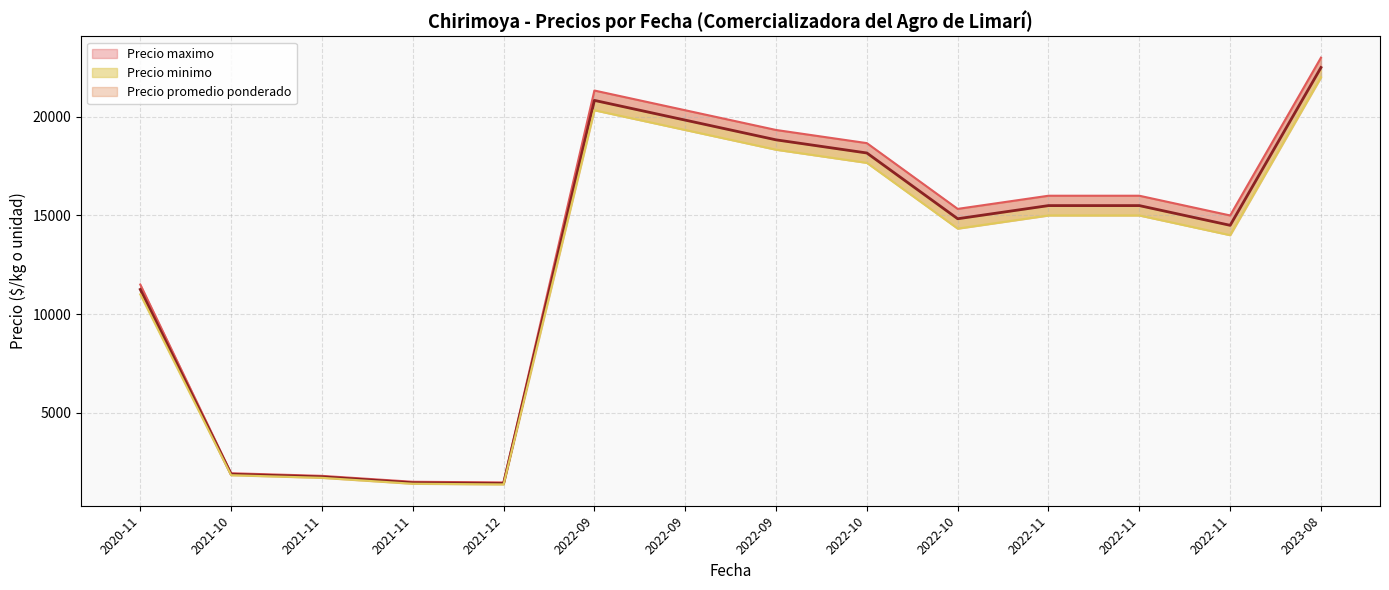

What is the spread (max minus min) of values at 2022-10-05?

1000